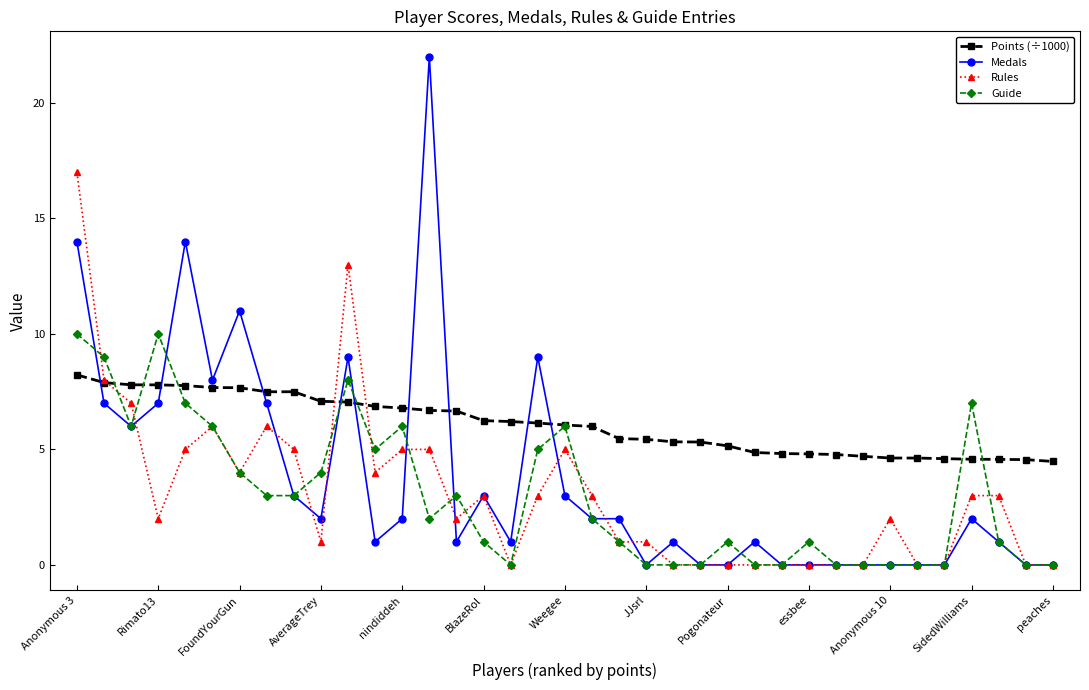

What is the value of the Points (÷1000) point at the 24th from the left?

5.3